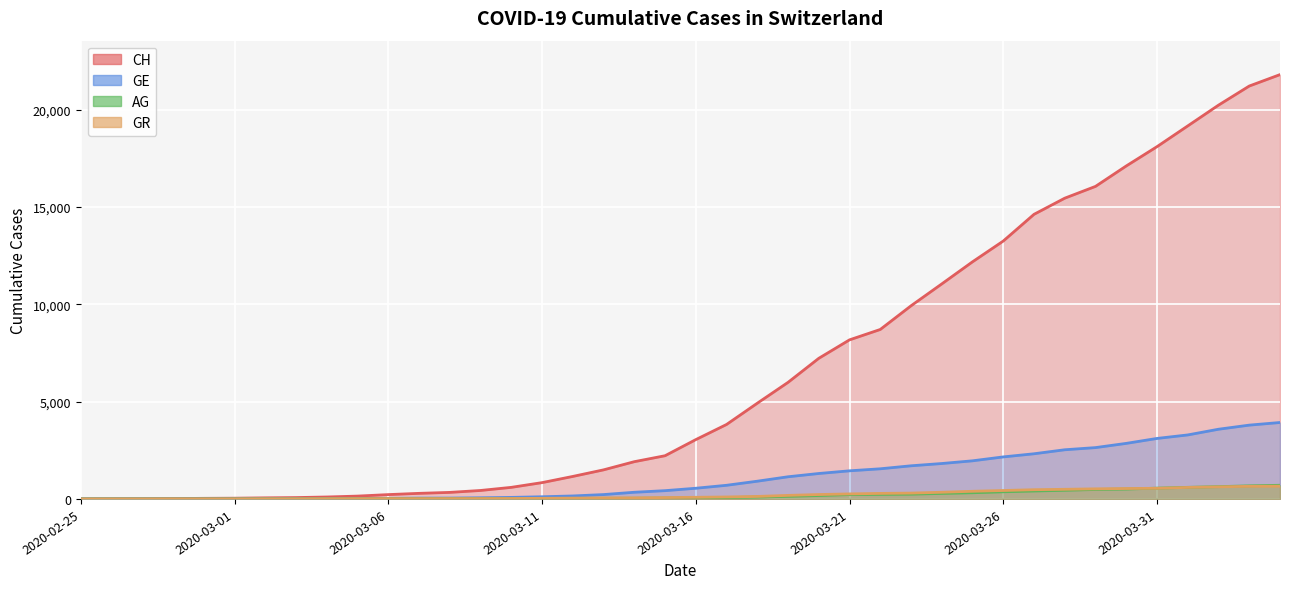

Which series has the largest range (max minus min)?

CH